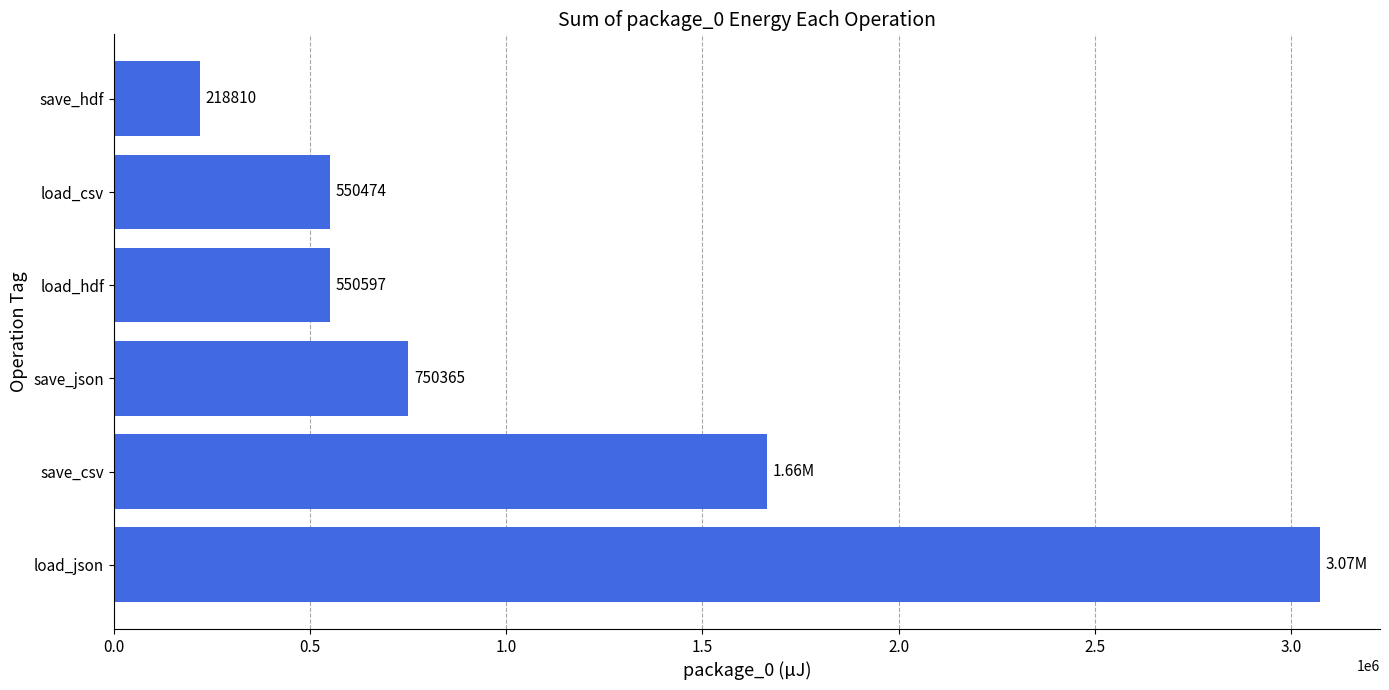

Which label corresponds to the smallest value in the chart?

save_hdf